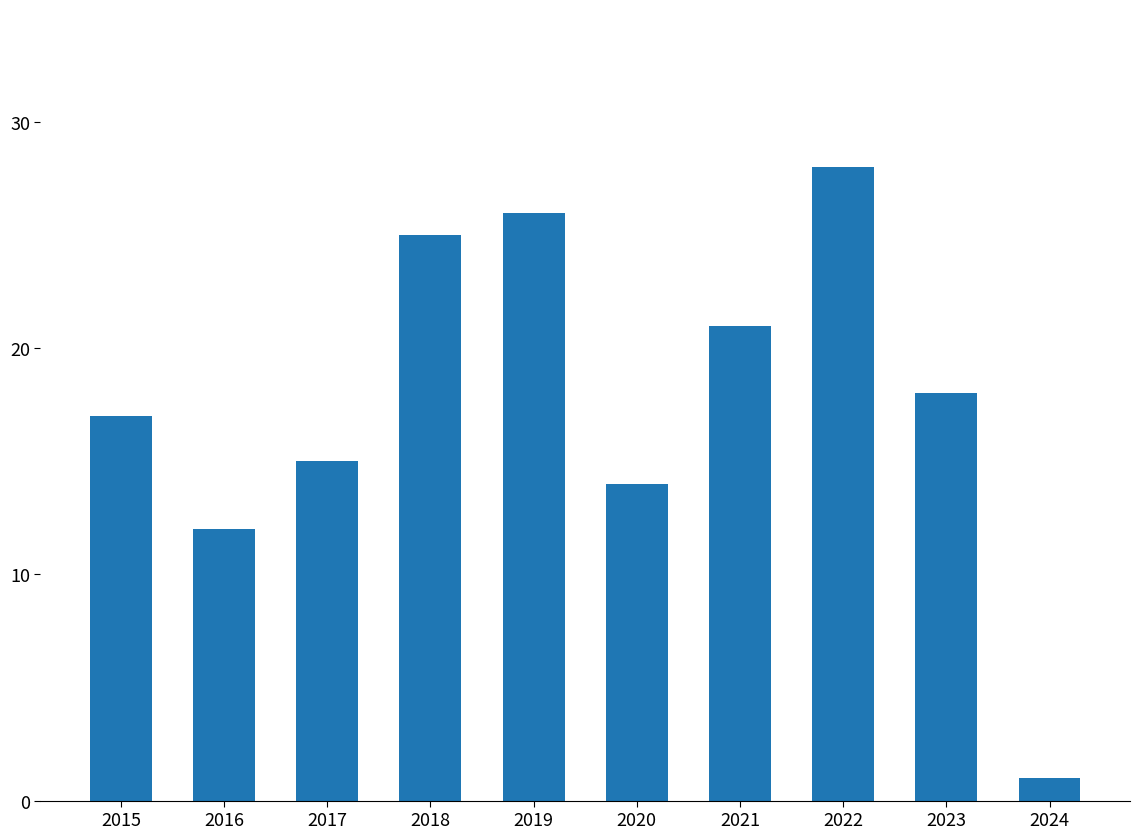

What is the smallest value displayed?

1